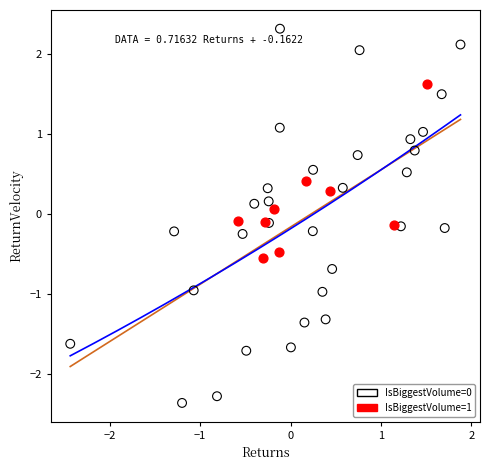

Which series contains the lowest Y value?

IsBiggestVolume=0